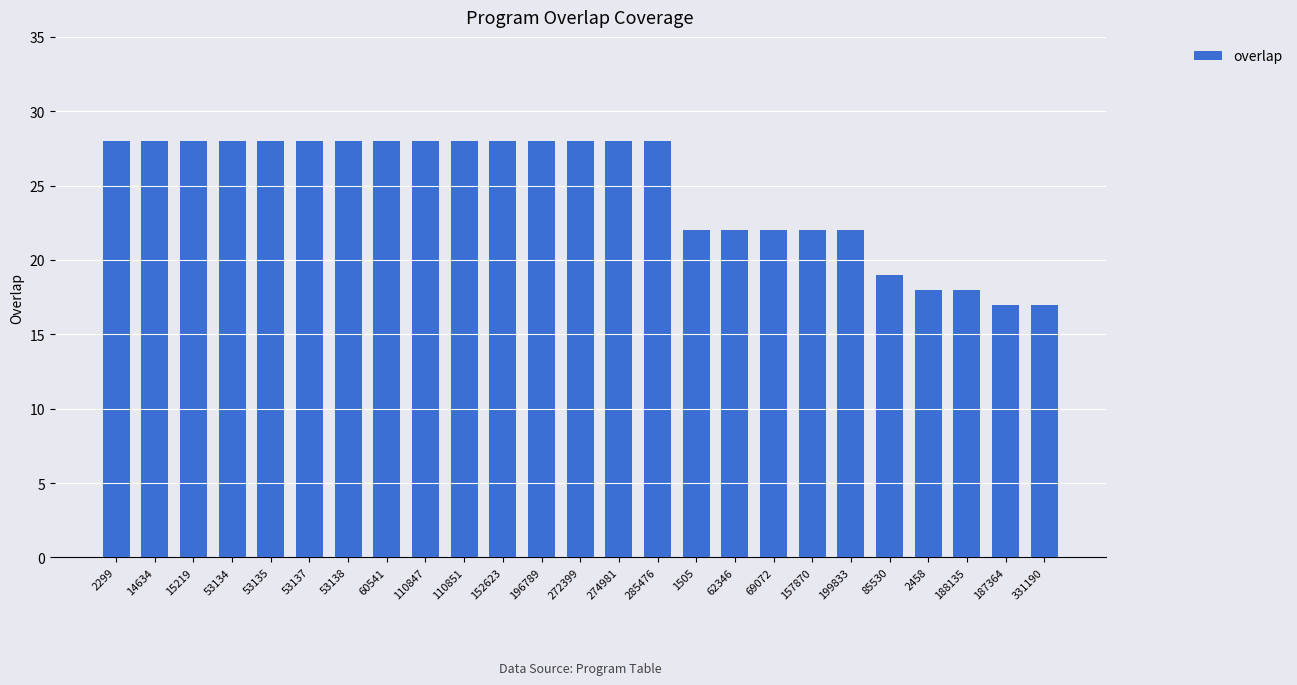

Reading left to right, transcribe all the data shown in this chart.

2299=28	14634=28	15219=28	53134=28	53135=28	53137=28	53138=28	60541=28	110847=28	110851=28	152623=28	196789=28	272399=28	274981=28	285476=28	1505=22	62346=22	69072=22	157870=22	199833=22	85530=19	2458=18	188135=18	187364=17	331190=17